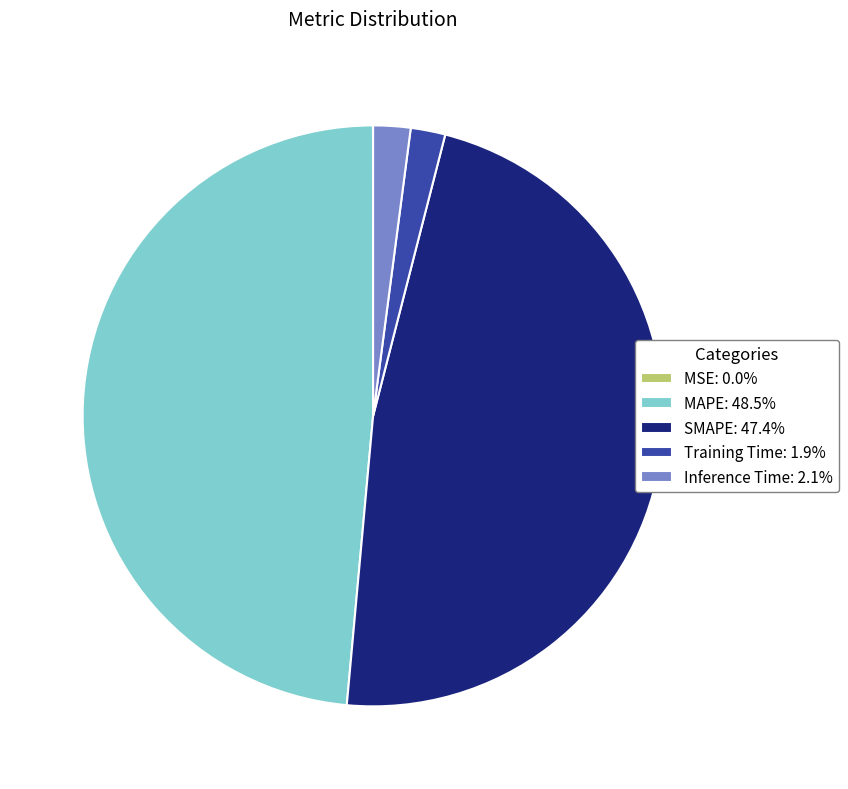

Is MAPE: 48.5% the majority of the pie?

No